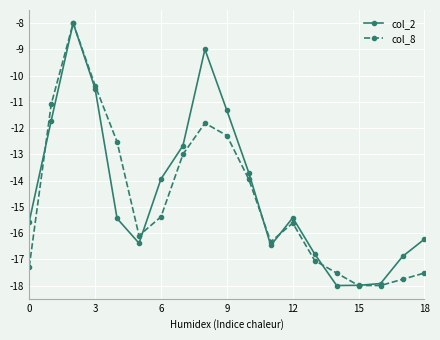

What is the value of the col_2 point at the 14th from the left?

-16.8